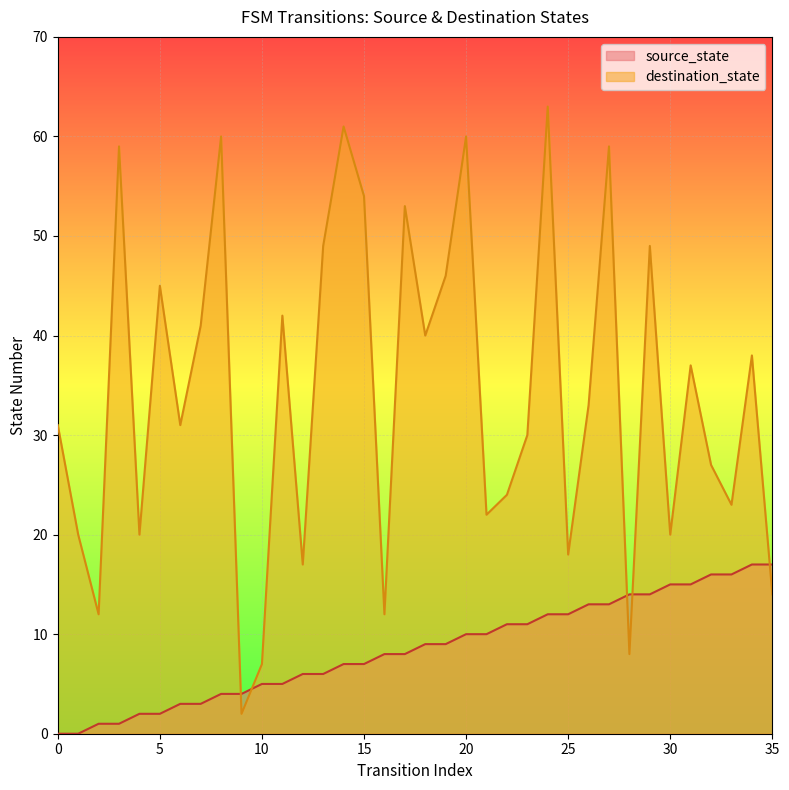

What is the difference between the maximum and minimum values in the source_state series?

17